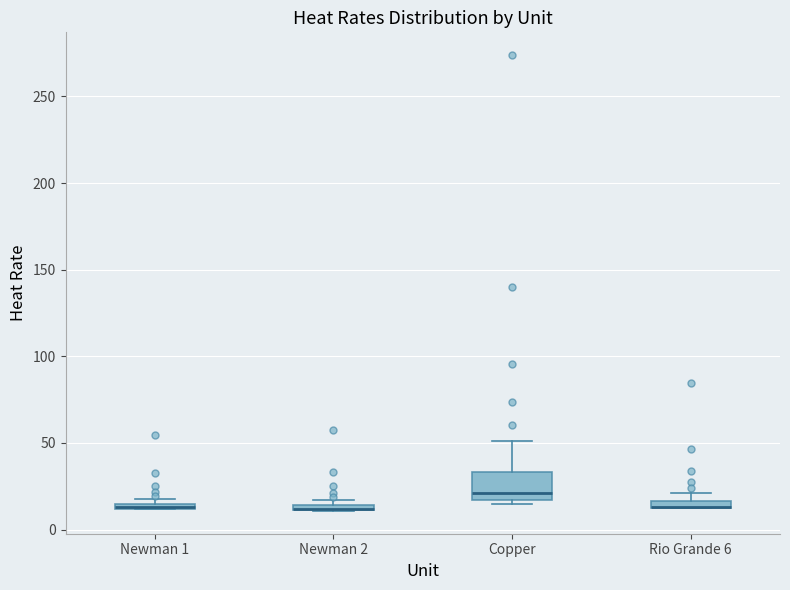

Where is the upper edge of the box for Copper on the y-axis? The values are not printed on the chart, so give them approximately, as read against the axis.

35